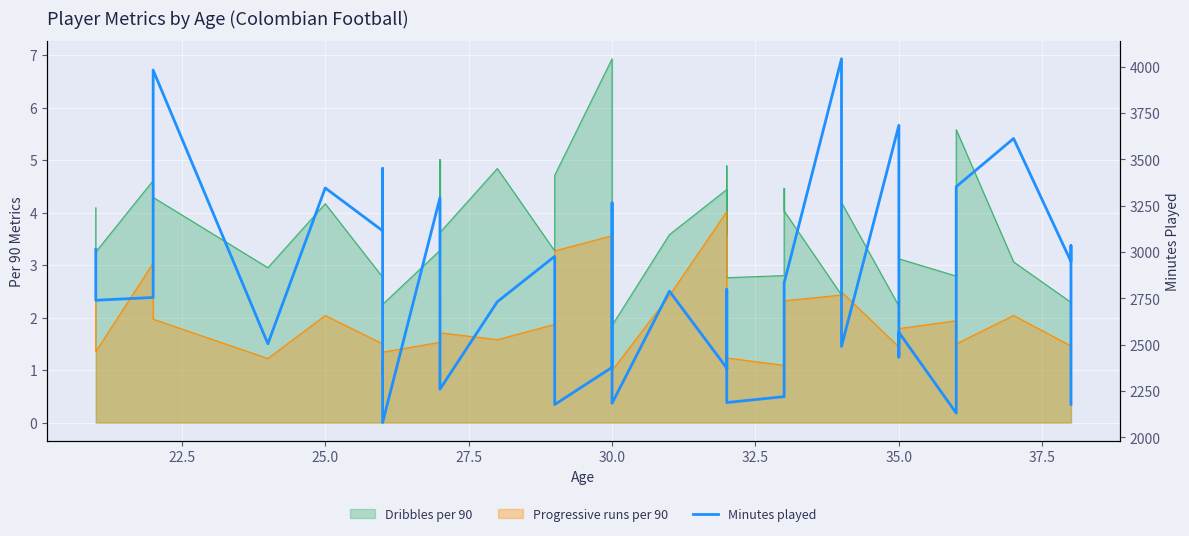

How many points are higher than both their immediate neighbors (excluding endpoints)?

14